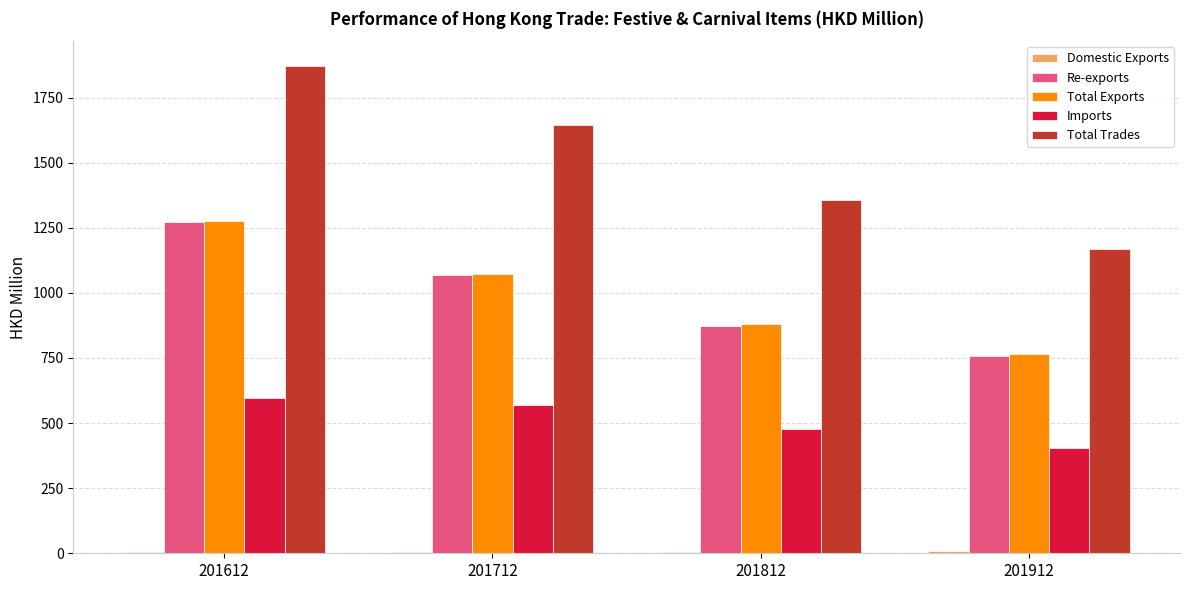

Is the value of Imports at 201612 greater than the value of Re-exports at 201712?

No